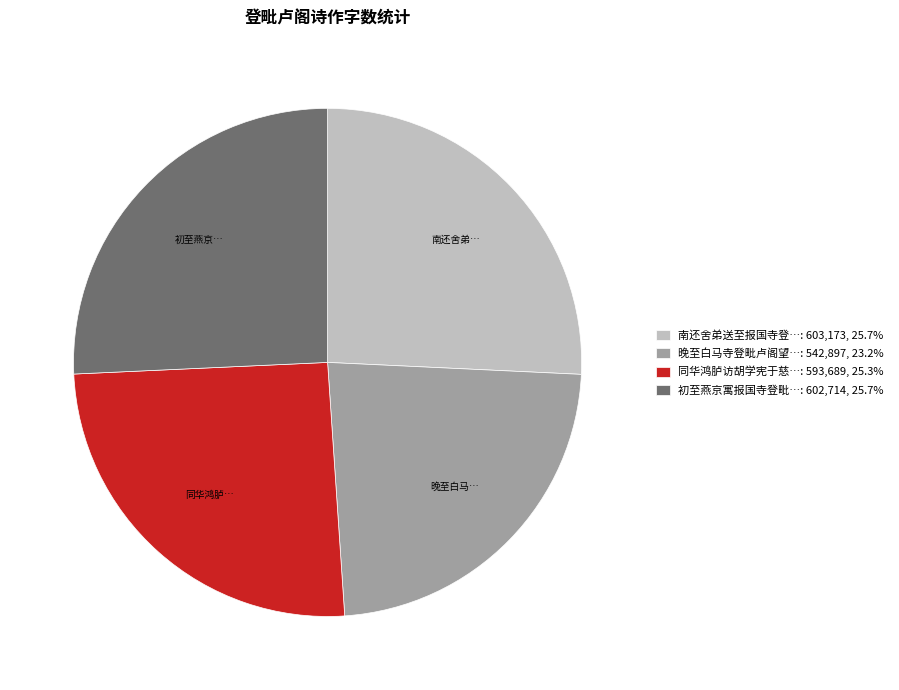

Is there a majority slice in this chart?

No